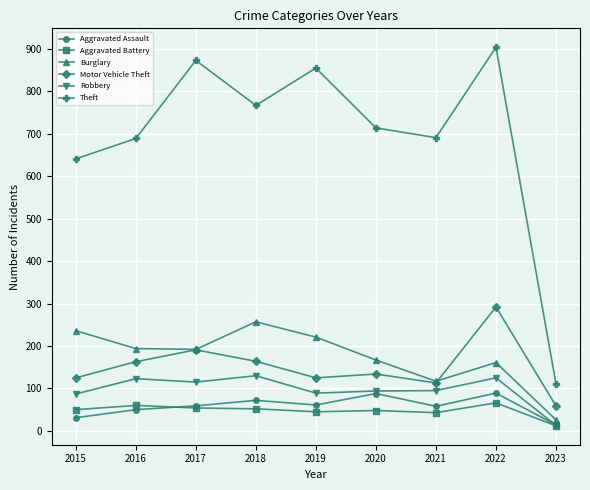

What is the value of the Theft point at the 2nd from the left?

689